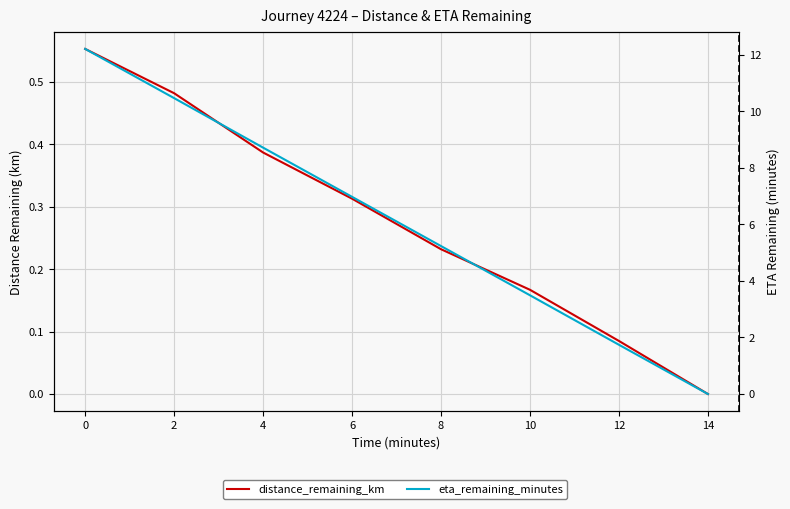

Which series has the largest range (max minus min)?

eta_remaining_minutes